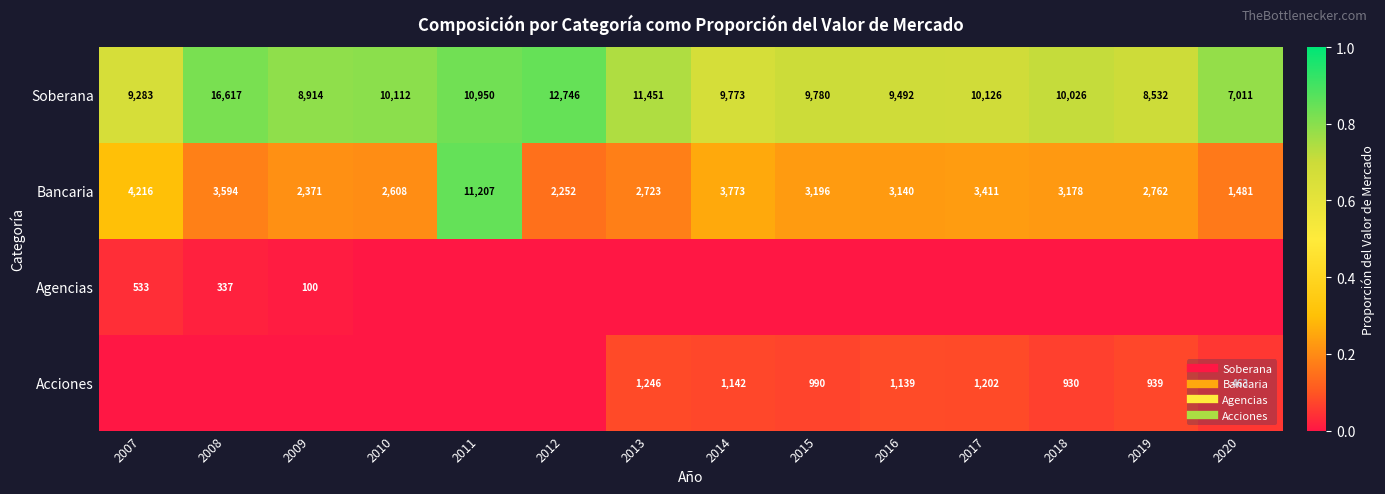

At which category does the chart reach its peak across all series?

2011